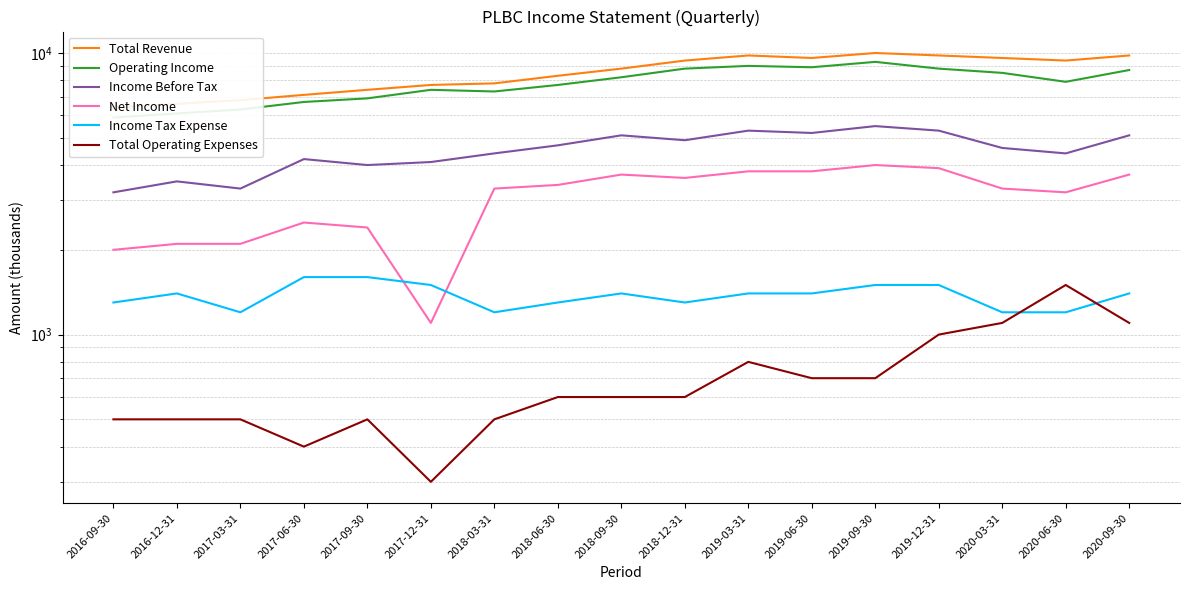

Reading left to right, extract all data points from this chart.

Total Revenue: 2016-09-30=6400	2016-12-31=6600	2017-03-31=6800	2017-06-30=7100	2017-09-30=7400	2017-12-31=7700	2018-03-31=7800	2018-06-30=8300	2018-09-30=8800	2018-12-31=9400	2019-03-31=9800	2019-06-30=9600	2019-09-30=10000	2019-12-31=9800	2020-03-31=9600	2020-06-30=9400	2020-09-30=9800
Operating Income: 2016-09-30=5900	2016-12-31=6100	2017-03-31=6300	2017-06-30=6700	2017-09-30=6900	2017-12-31=7400	2018-03-31=7300	2018-06-30=7700	2018-09-30=8200	2018-12-31=8800	2019-03-31=9000	2019-06-30=8900	2019-09-30=9300	2019-12-31=8800	2020-03-31=8500	2020-06-30=7900	2020-09-30=8700
Income Before Tax: 2016-09-30=3200	2016-12-31=3500	2017-03-31=3300	2017-06-30=4200	2017-09-30=4000	2017-12-31=4100	2018-03-31=4400	2018-06-30=4700	2018-09-30=5100	2018-12-31=4900	2019-03-31=5300	2019-06-30=5200	2019-09-30=5500	2019-12-31=5300	2020-03-31=4600	2020-06-30=4400	2020-09-30=5100
Net Income: 2016-09-30=2000	2016-12-31=2100	2017-03-31=2100	2017-06-30=2500	2017-09-30=2400	2017-12-31=1100	2018-03-31=3300	2018-06-30=3400	2018-09-30=3700	2018-12-31=3600	2019-03-31=3800	2019-06-30=3800	2019-09-30=4000	2019-12-31=3900	2020-03-31=3300	2020-06-30=3200	2020-09-30=3700
Income Tax Expense: 2016-09-30=1300	2016-12-31=1400	2017-03-31=1200	2017-06-30=1600	2017-09-30=1600	2017-12-31=1500	2018-03-31=1200	2018-06-30=1300	2018-09-30=1400	2018-12-31=1300	2019-03-31=1400	2019-06-30=1400	2019-09-30=1500	2019-12-31=1500	2020-03-31=1200	2020-06-30=1200	2020-09-30=1400
Total Operating Expenses: 2016-09-30=500	2016-12-31=500	2017-03-31=500	2017-06-30=400	2017-09-30=500	2017-12-31=300	2018-03-31=500	2018-06-30=600	2018-09-30=600	2018-12-31=600	2019-03-31=800	2019-06-30=700	2019-09-30=700	2019-12-31=1000	2020-03-31=1100	2020-06-30=1500	2020-09-30=1100